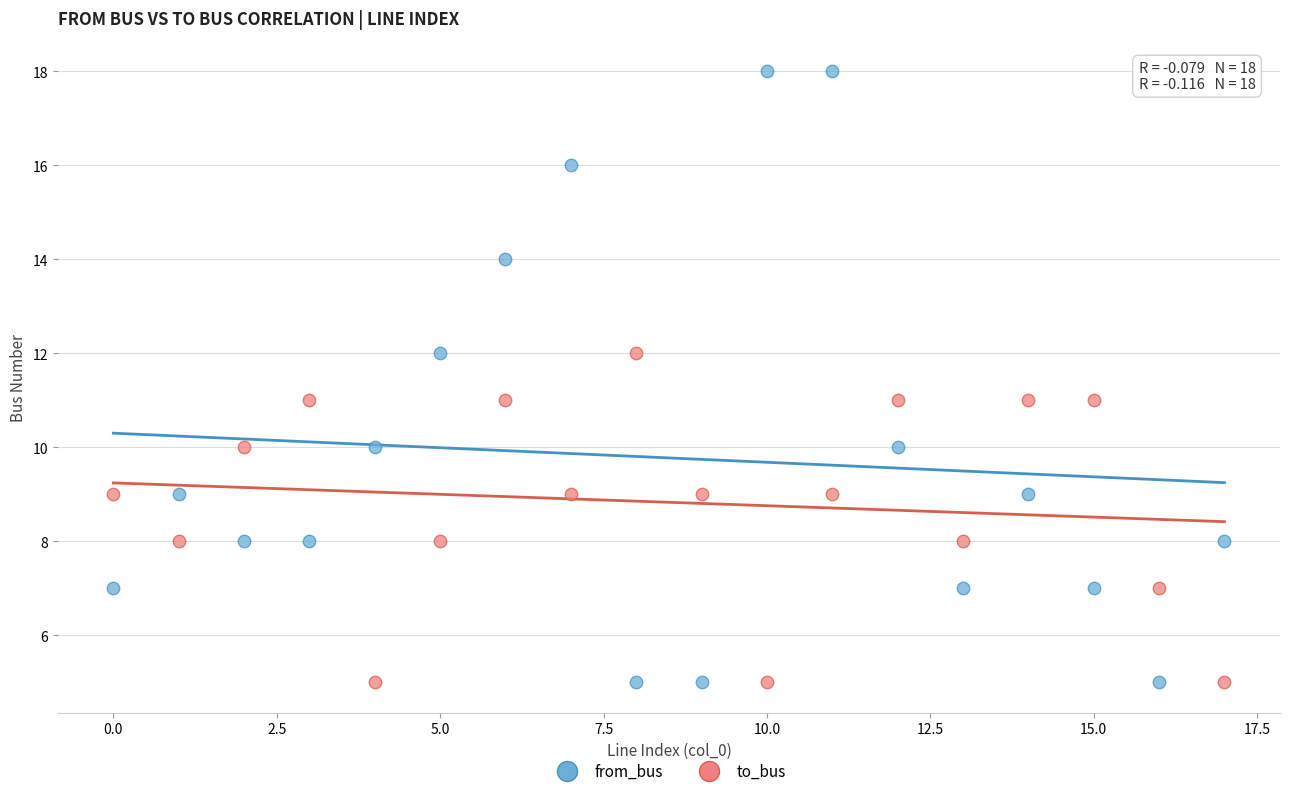

Which series reaches the maximum Y coordinate?

from_bus